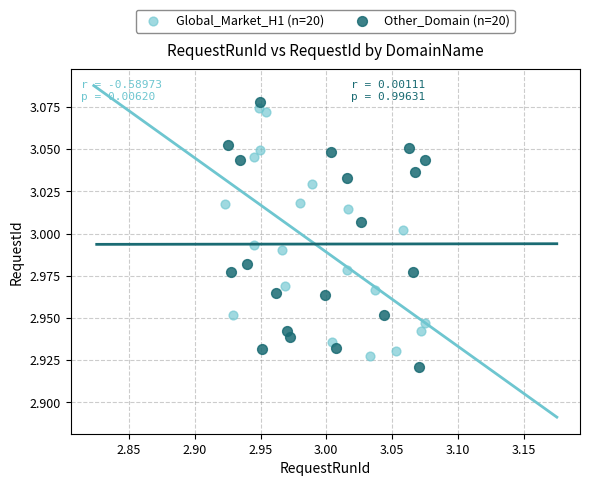

Which series has the largest Y range (max minus min)?

Other_Domain (n=20)